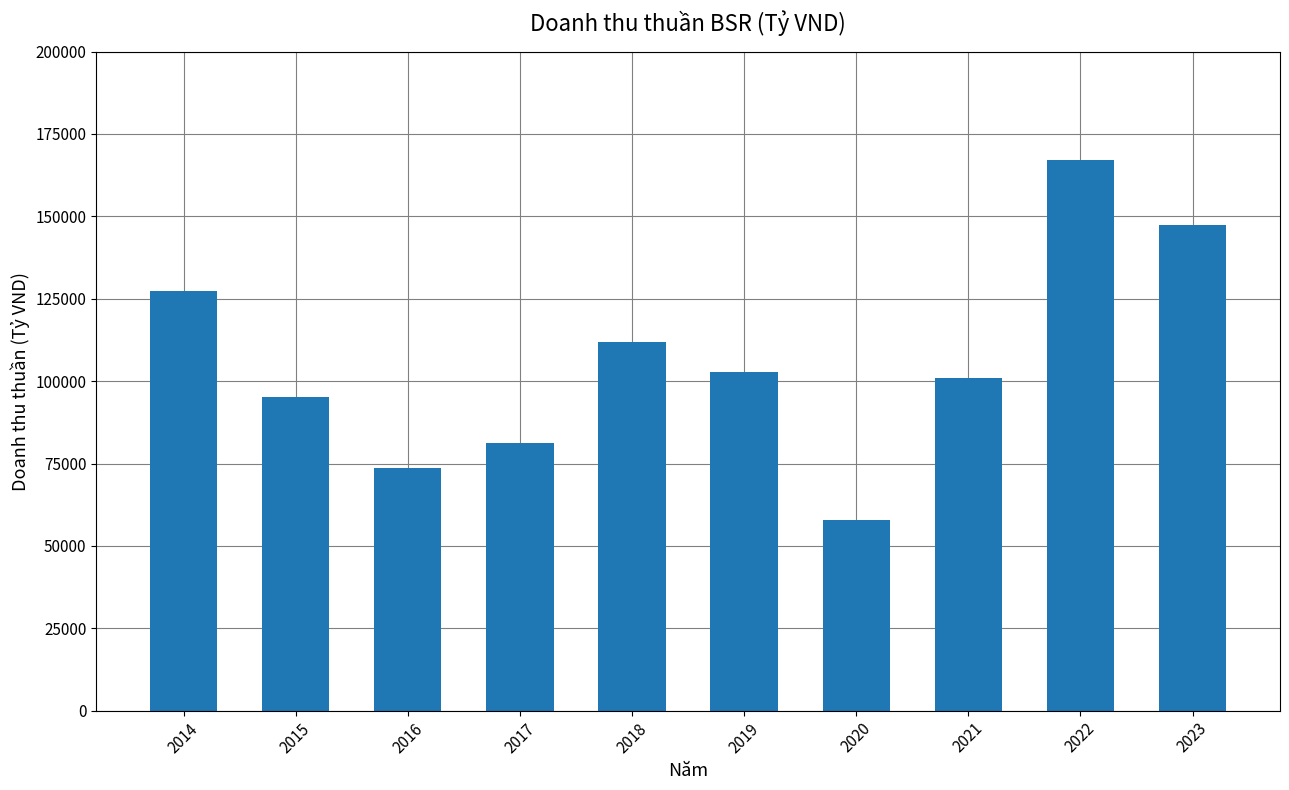

List the labels in order of value, smallest first.

2020, 2016, 2017, 2015, 2021, 2019, 2018, 2014, 2023, 2022